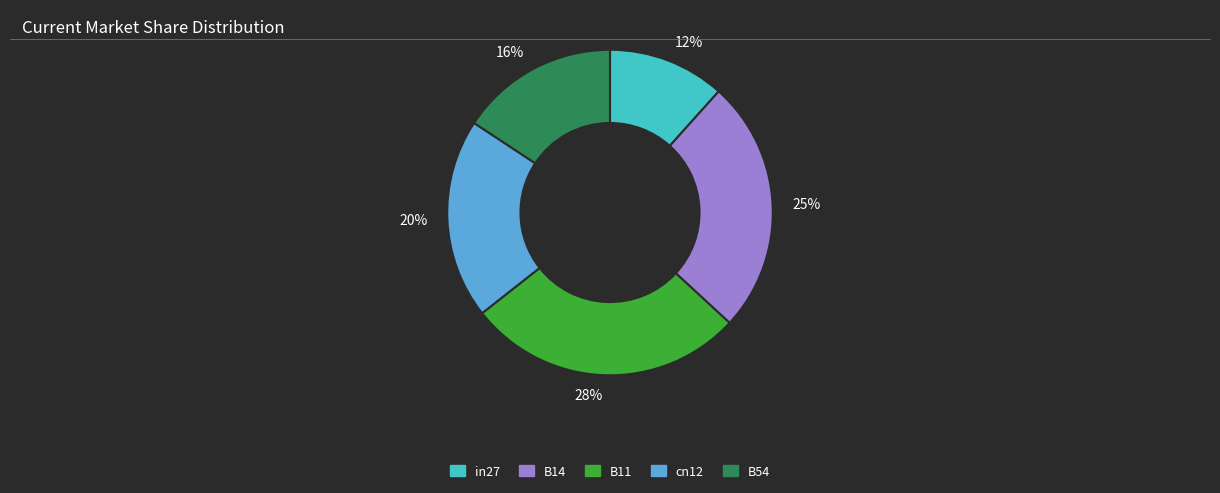

To the nearest percent, what is the difference between the B54 and cn12 slice percentages?

4%